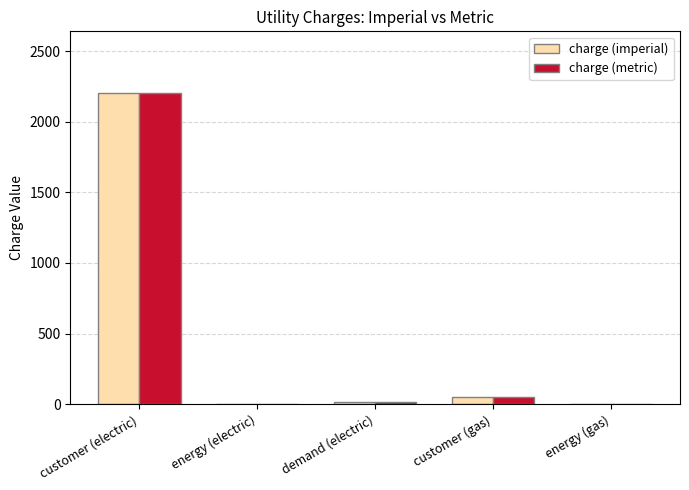

At which category is the sum across all series the highest?

customer (electric)